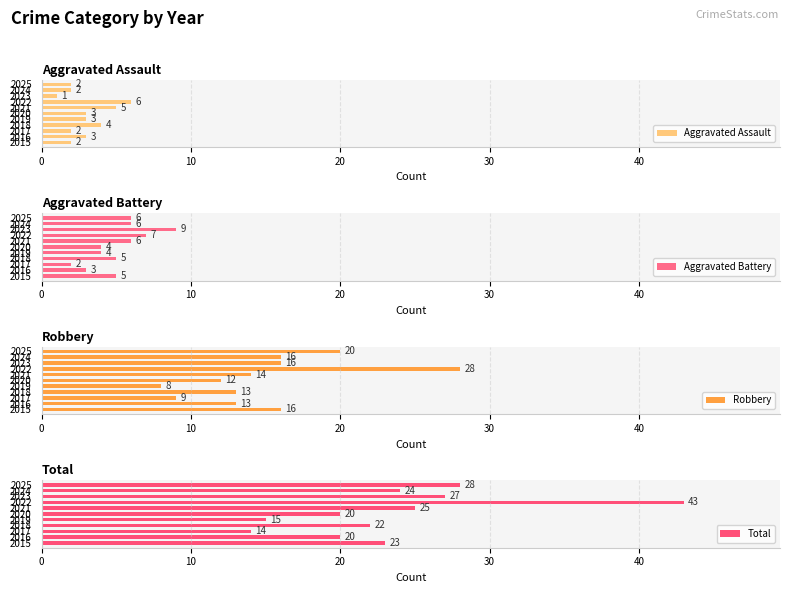

What is the sum of all Aggravated Assault values?

33